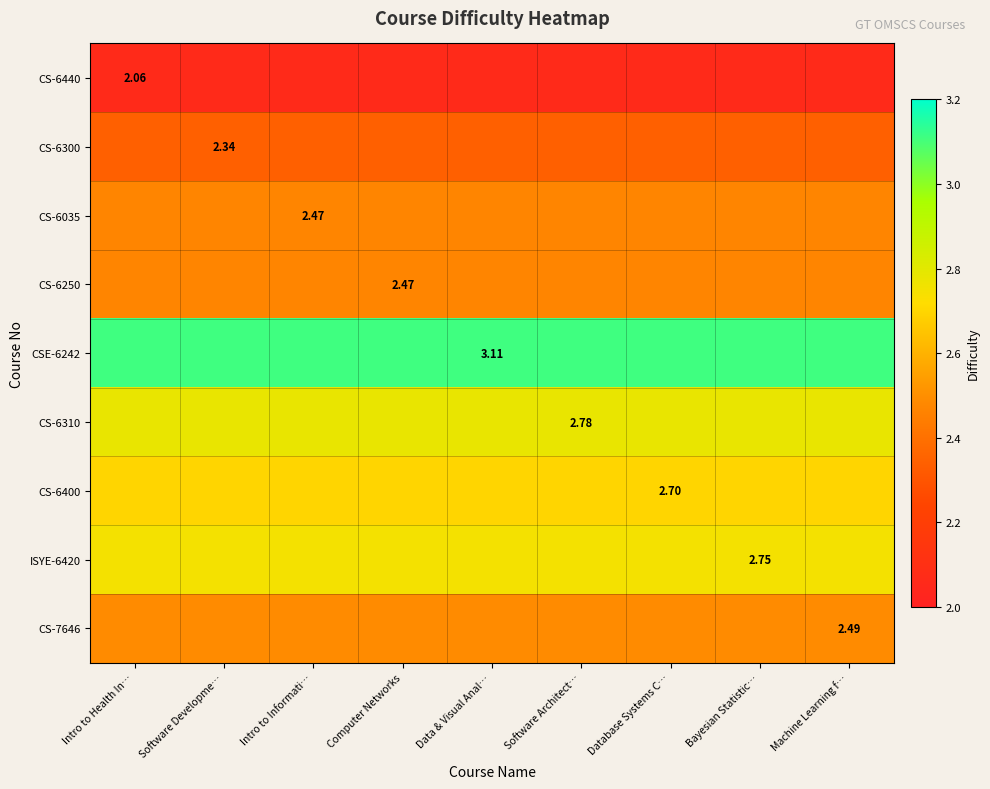

Which category has the lowest value in the CS-6300 series?

Intro to Health In…